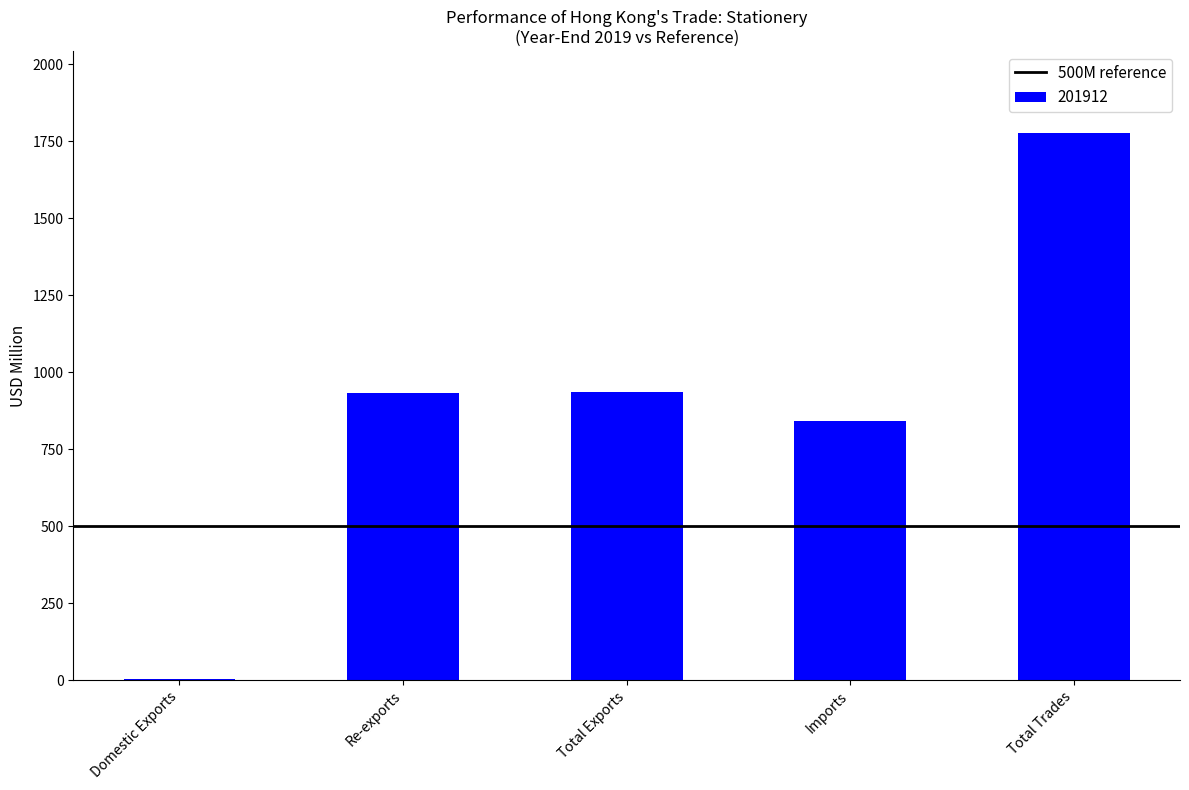

What value does the data have at Total Trades?

1776.0